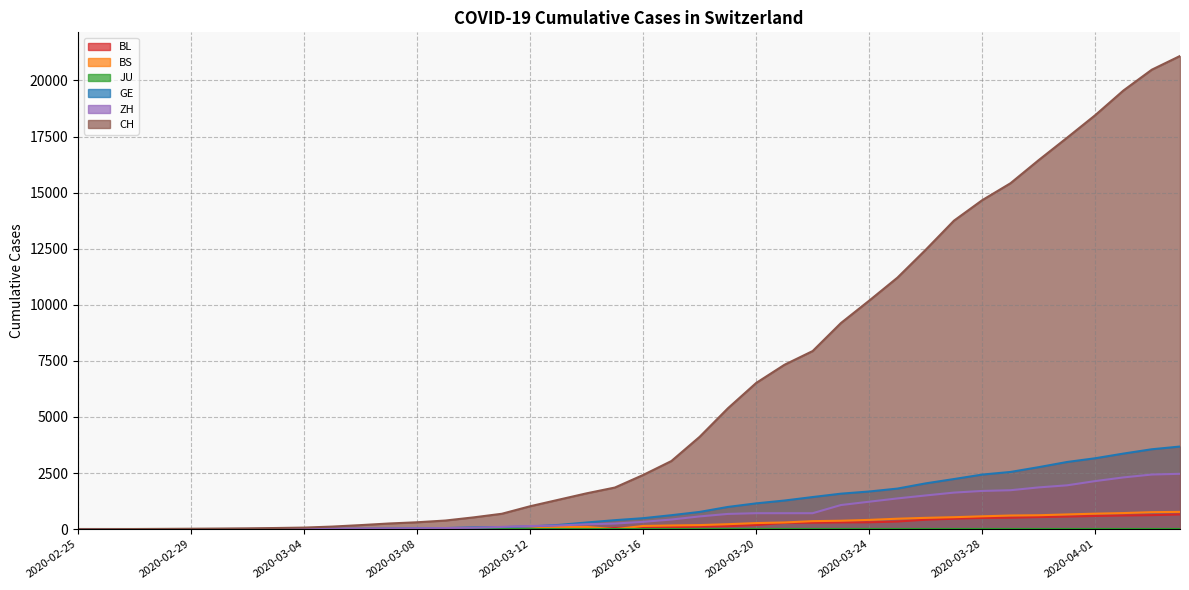

True or false: ZH and CH cross at least once.

False